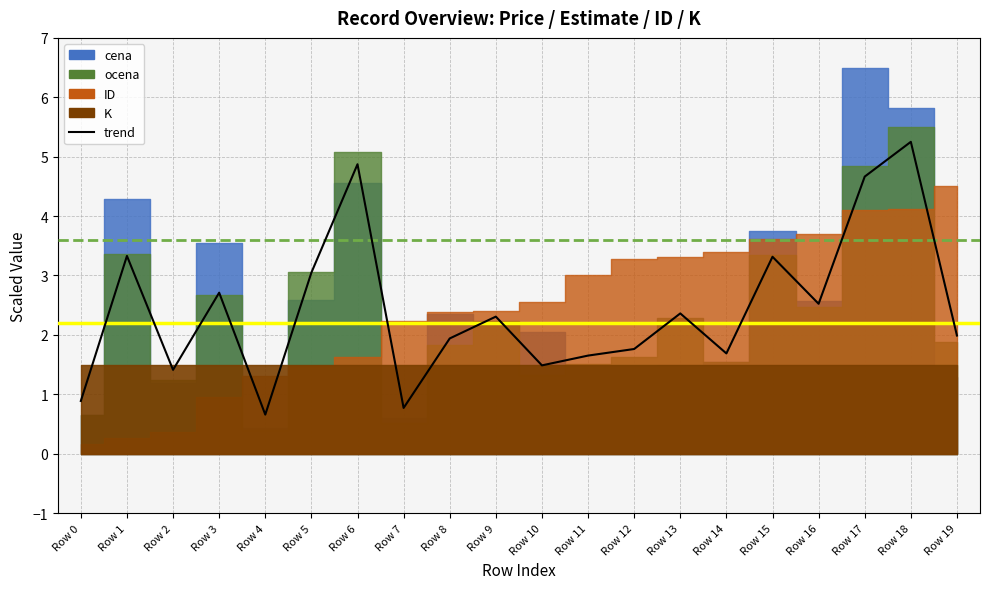

What is the smallest value displayed?

0.7